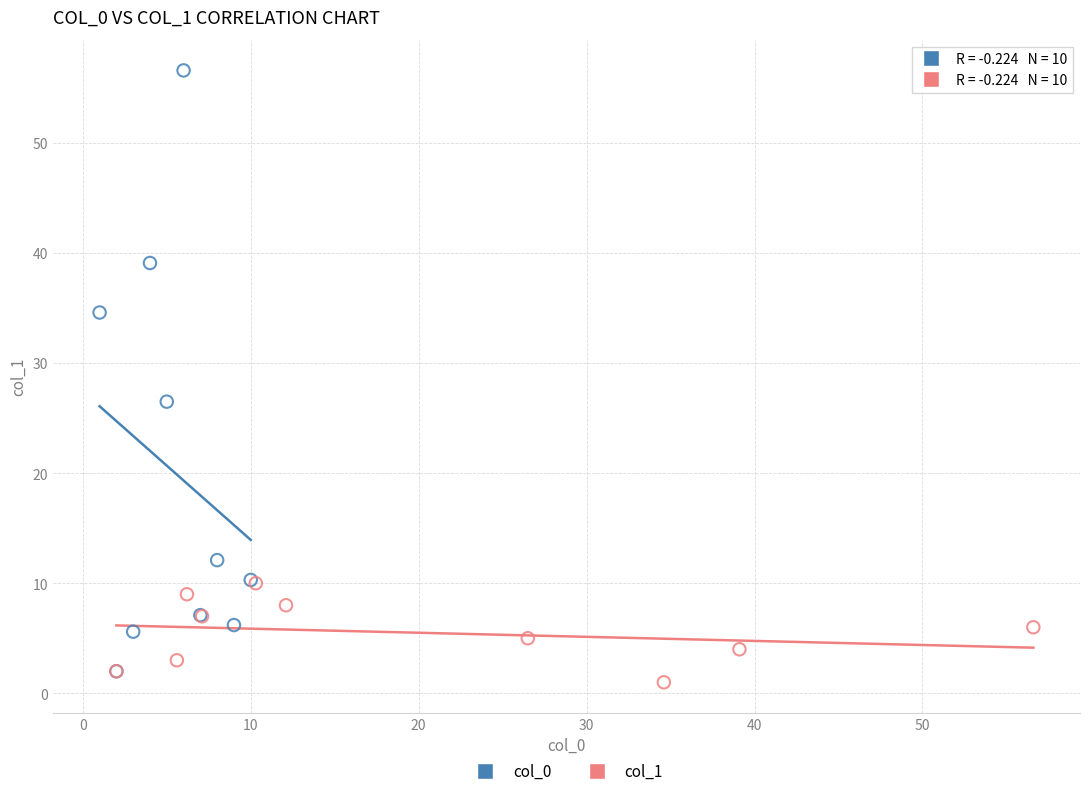

Which series contains the highest Y value?

col_0